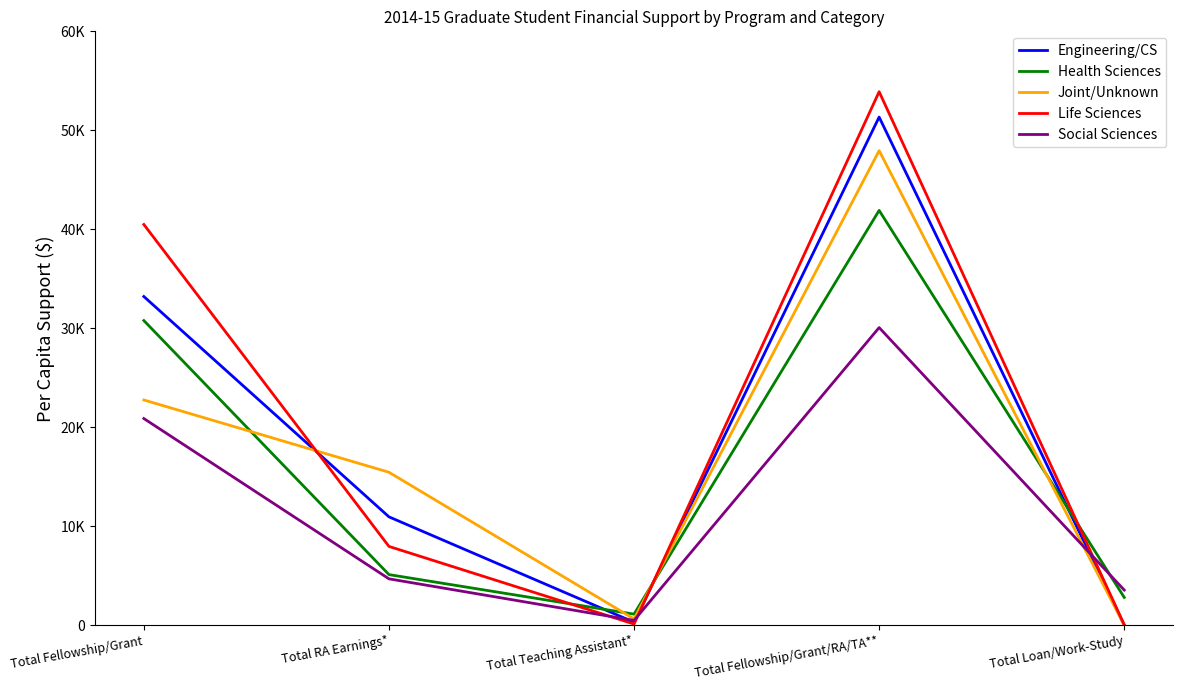

True or false: Social Sciences and Life Sciences cross at least once.

True